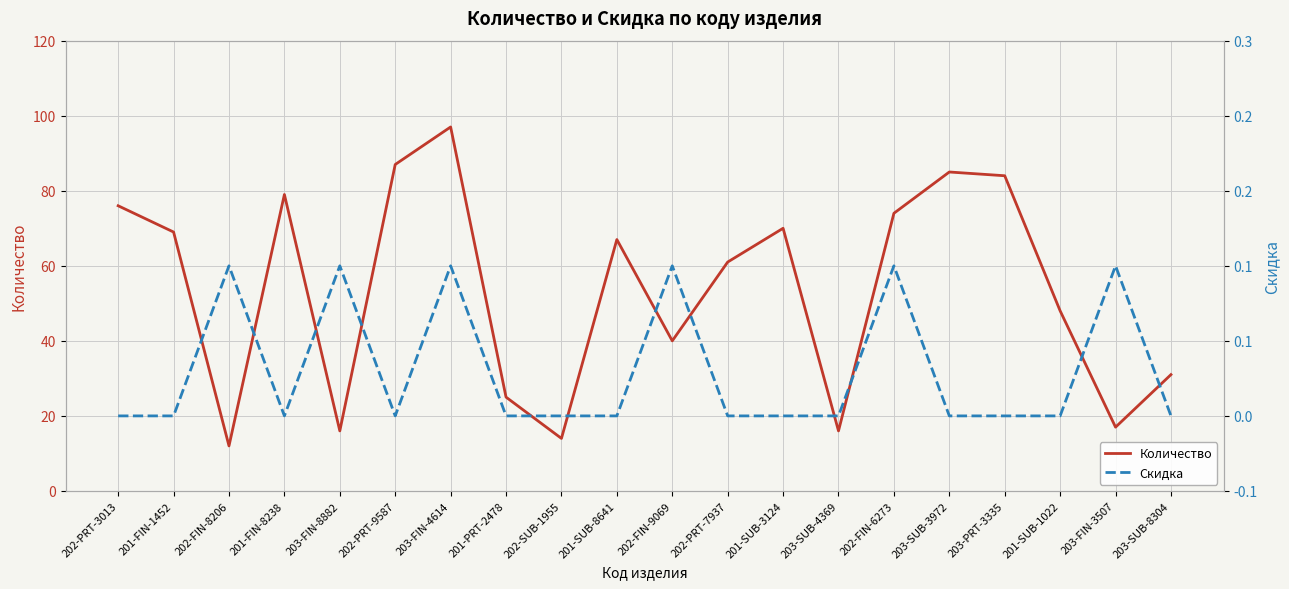

True or false: Количество and Скидка cross at least once.

False